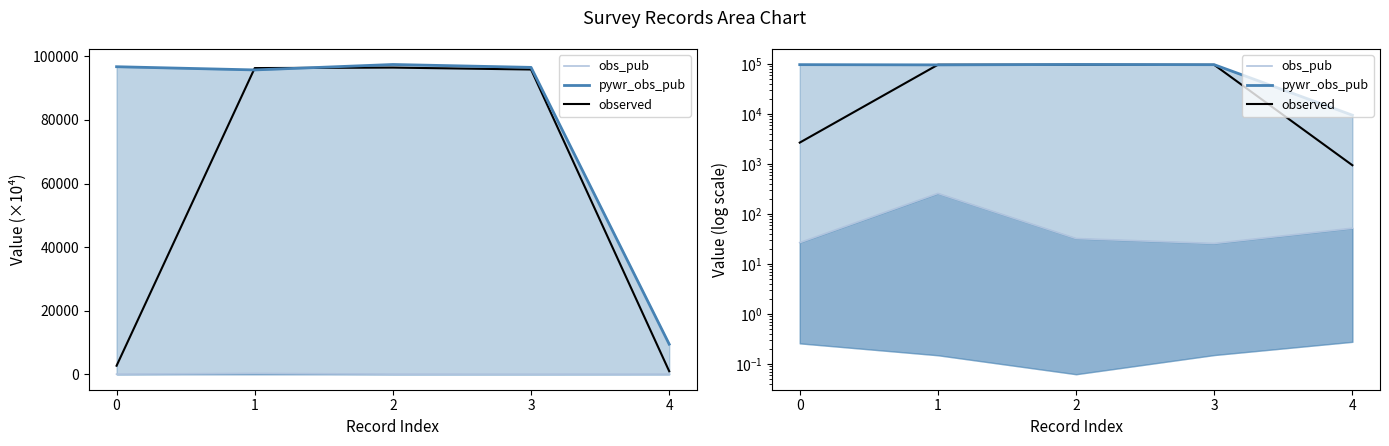

True or false: observed and obs_pub cross at least once.

False